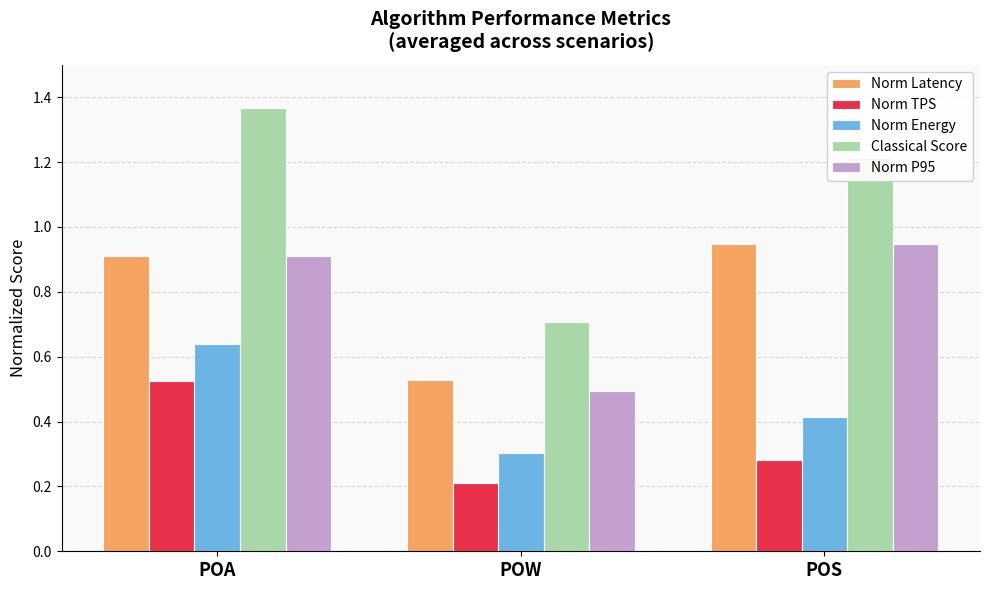

How many data points does each series have?

3